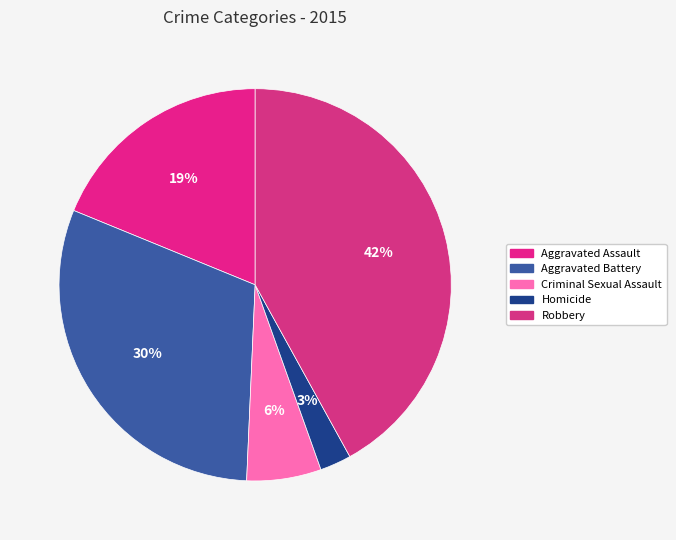

Which category has the biggest portion of the pie?

Robbery